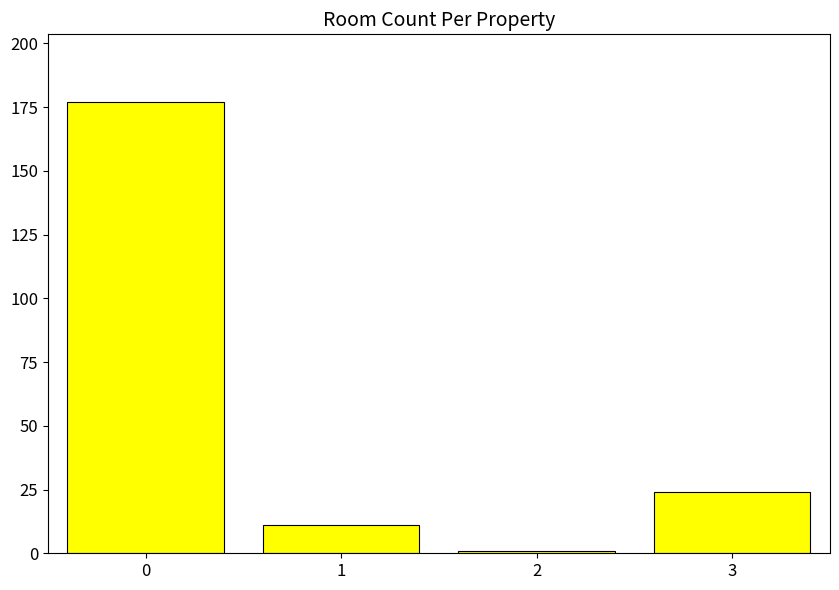

Reading right to left, transcribe all the data shown in this chart.

3=24	2=1	1=11	0=177